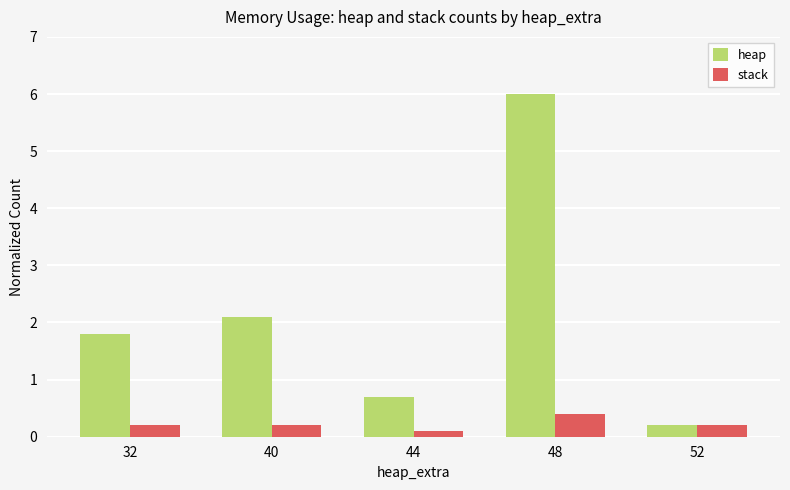

Which category has the highest value in the heap series?

48